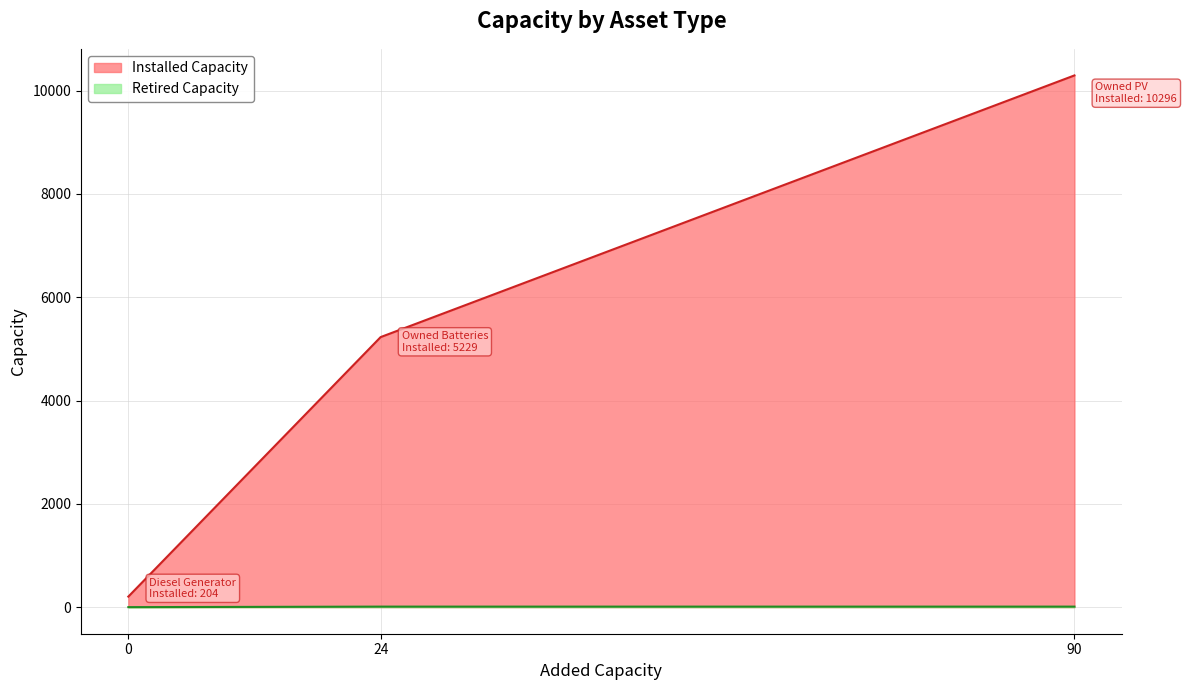

What is the difference between the maximum and minimum values in the Installed Capacity series?

10092